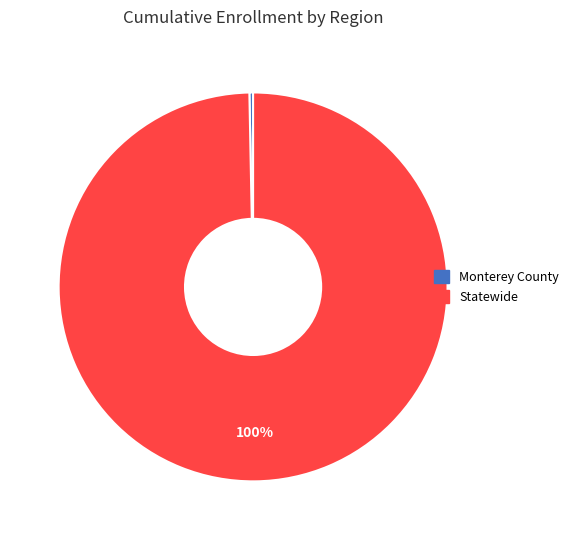

Do Monterey County and Statewide together represent more than half of the pie?

Yes